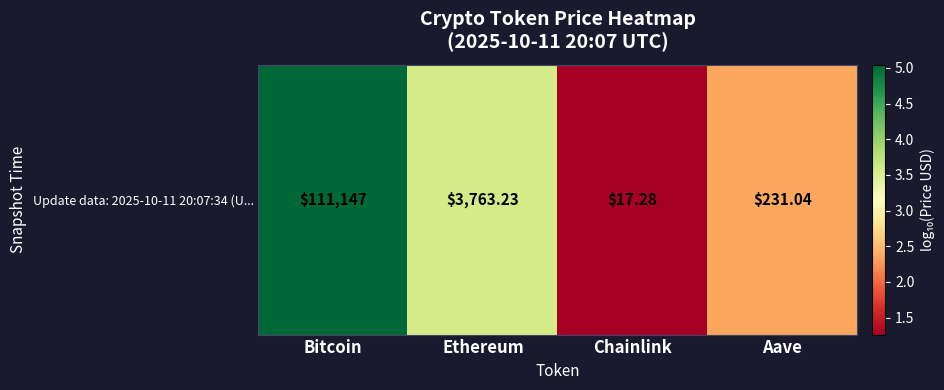

What is the sum of all values?

12.2